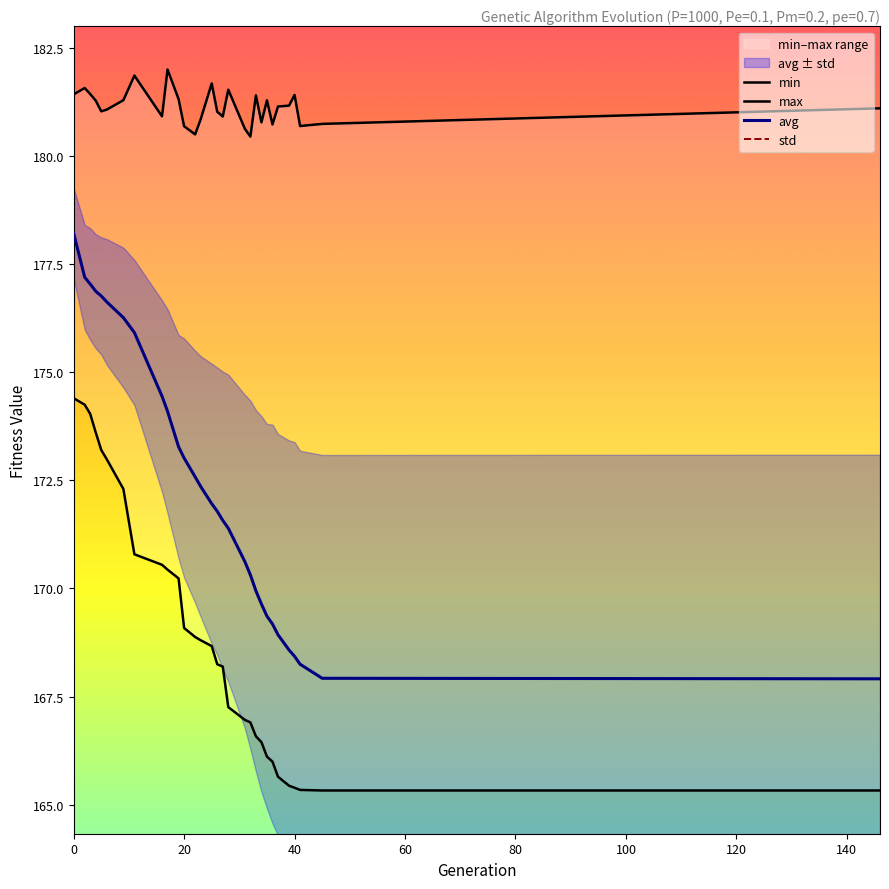

What is the minimum value for avg?

167.9